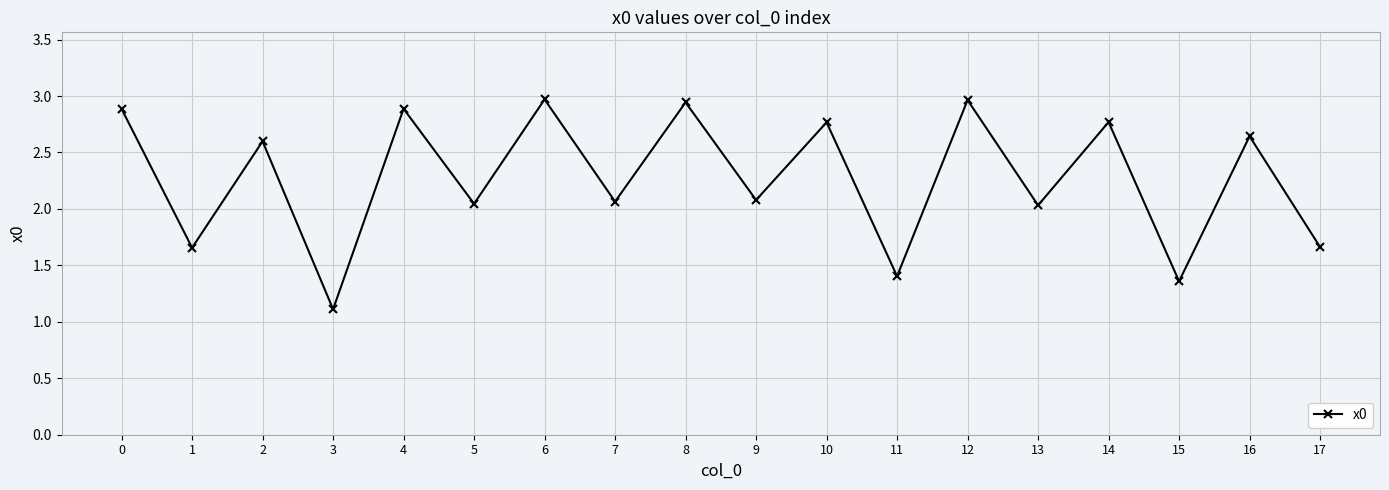

How many data points are less than 2?

5